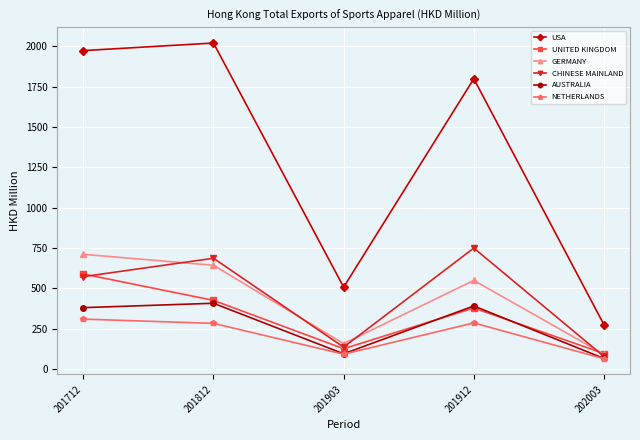

What are all the series names shown in the legend?

USA, UNITED KINGDOM, GERMANY, CHINESE MAINLAND, AUSTRALIA, NETHERLANDS